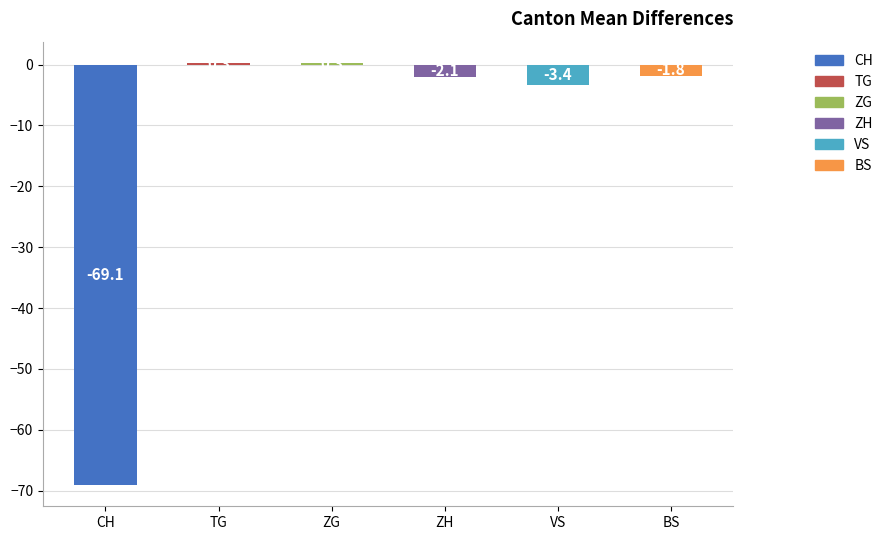

Read the value at ZH.

-2.1